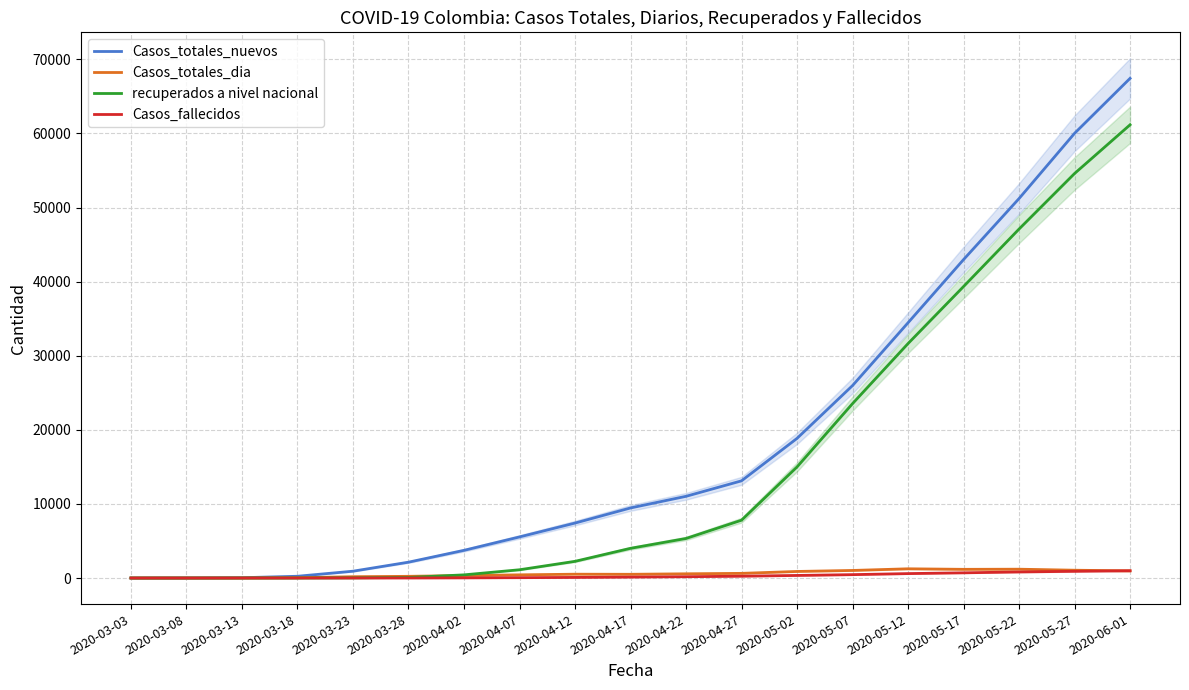

Rank the series by their maximum value, from highest to lowest.

Casos_totales_nuevos, recuperados a nivel nacional, Casos_totales_dia, Casos_fallecidos